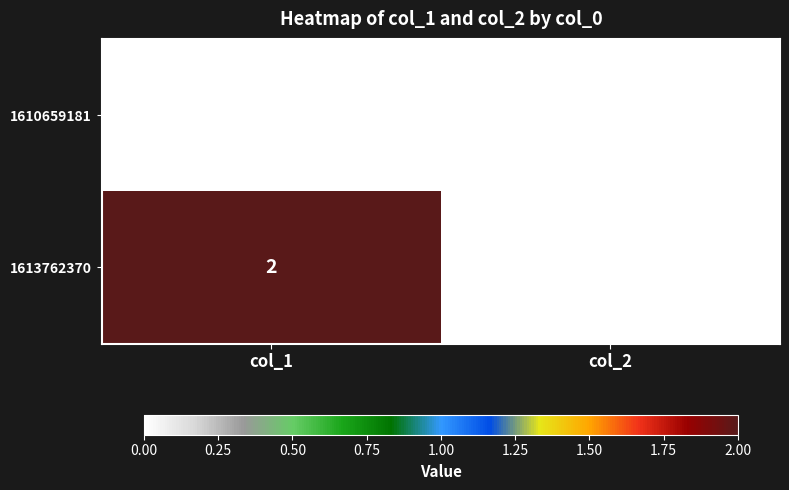

Which series has the largest total across all categories?

1613762370